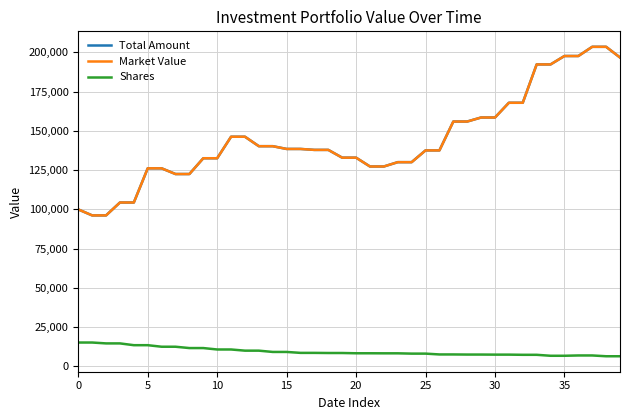

What are all the series names shown in the legend?

Total Amount, Market Value, Shares